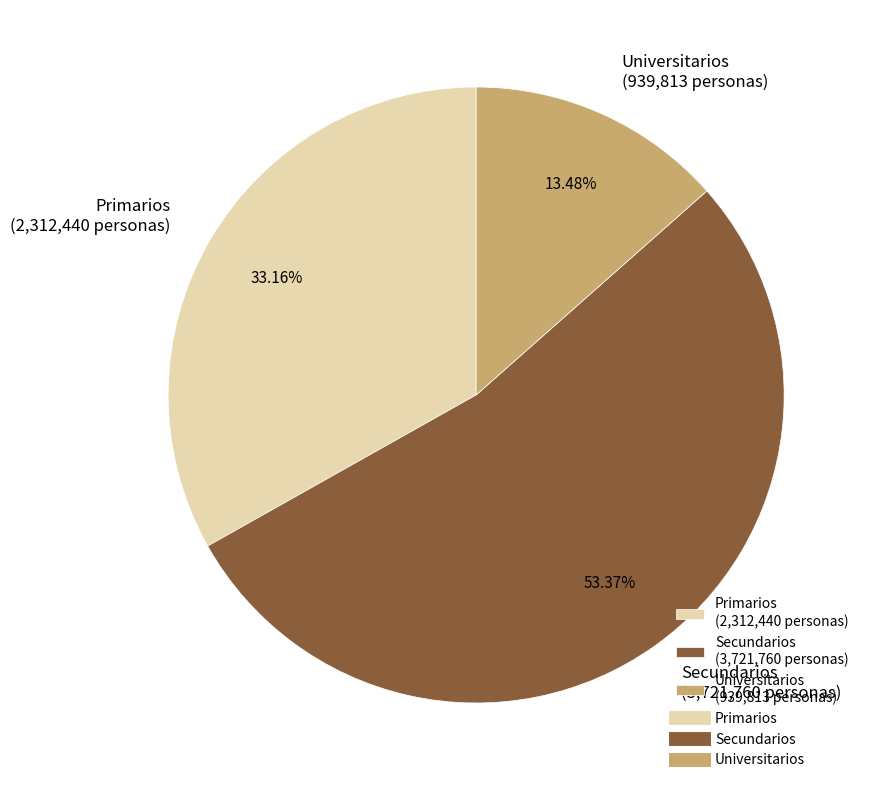

Is it true that Secundarios is 64% of the pie?

False